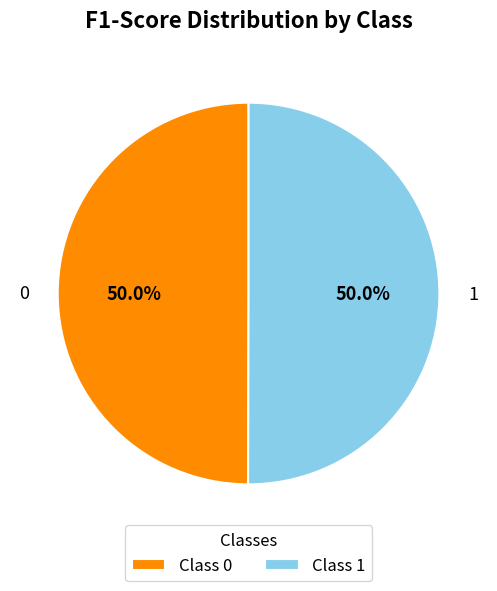

The 0 slice represents 59% of the pie. True or false?

False